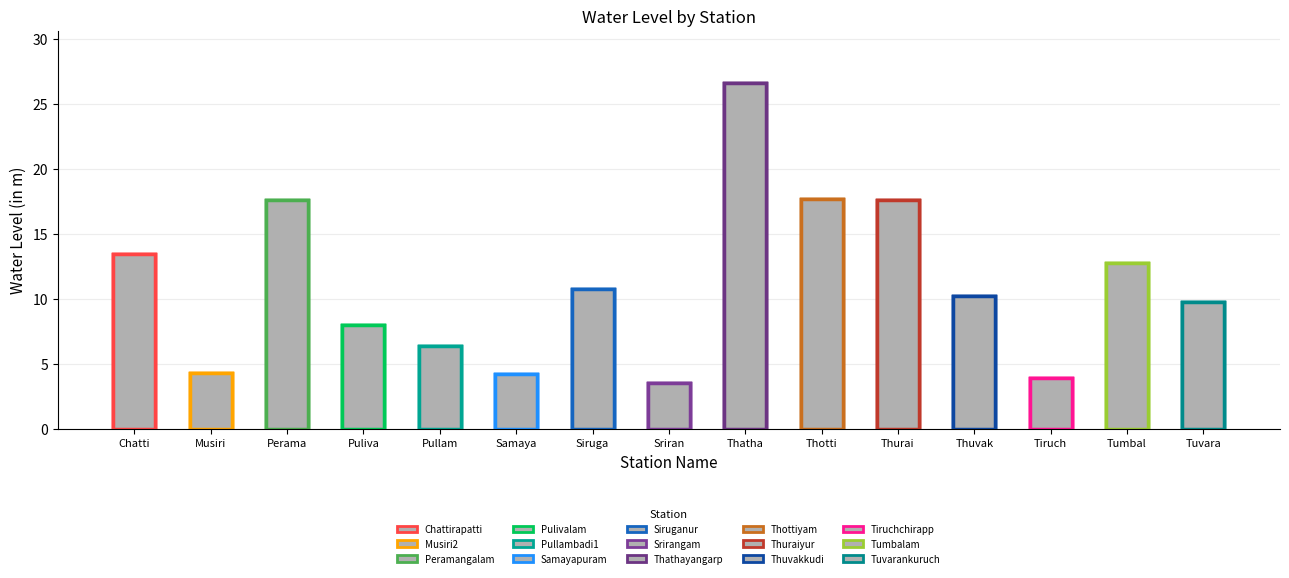

What is the label of the 8th bar from the left?

Sriran